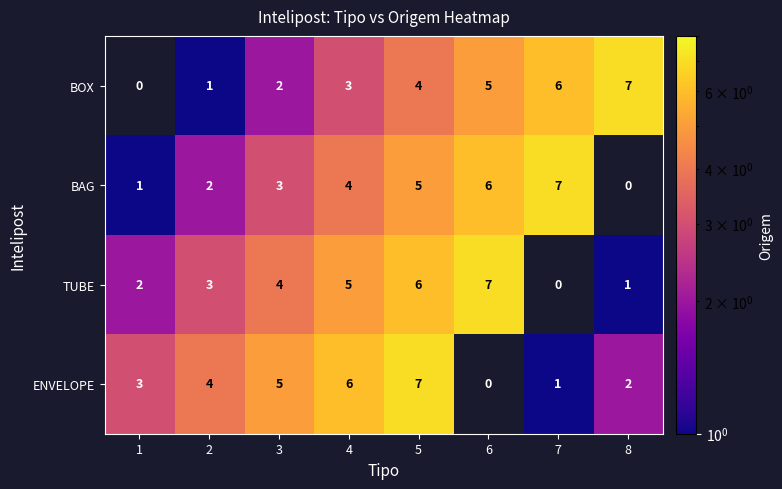

What value does the BAG series have at 4?

4